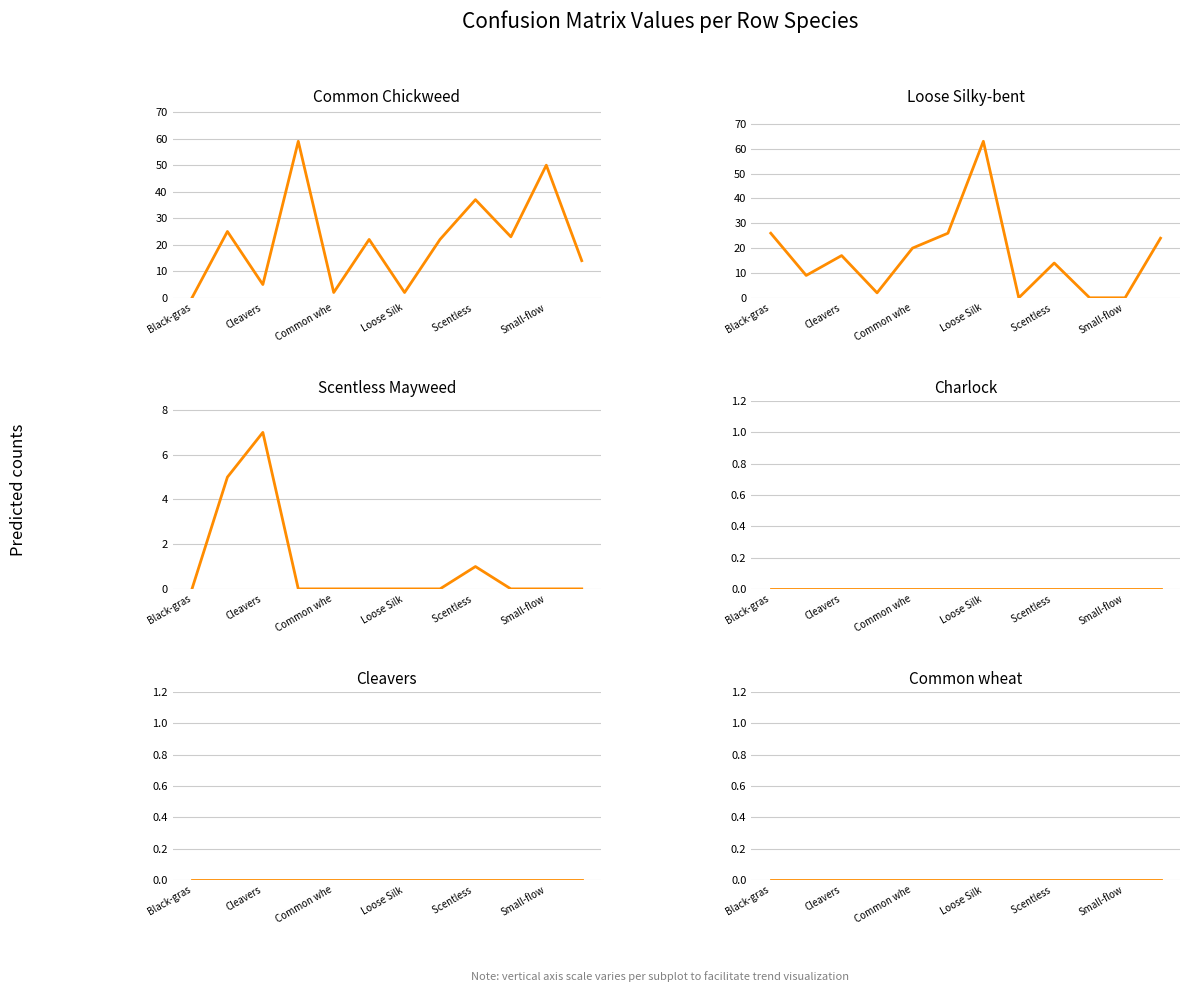

What is the spread (max minus min) of values at Loose Silk?

63